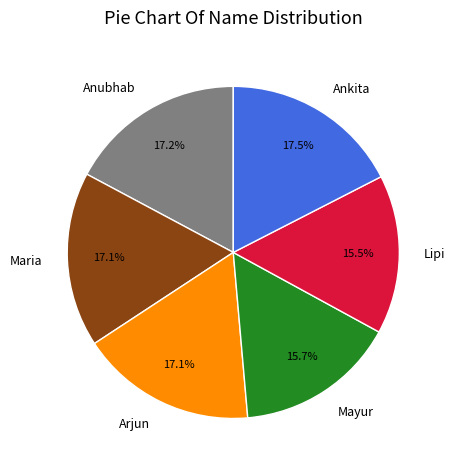

Is Ankita the majority of the pie?

No